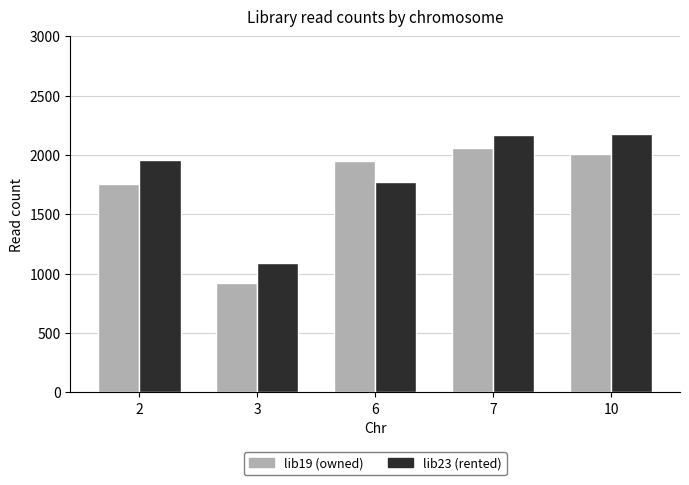

What is the difference between the highest and lowest values at 6?

173